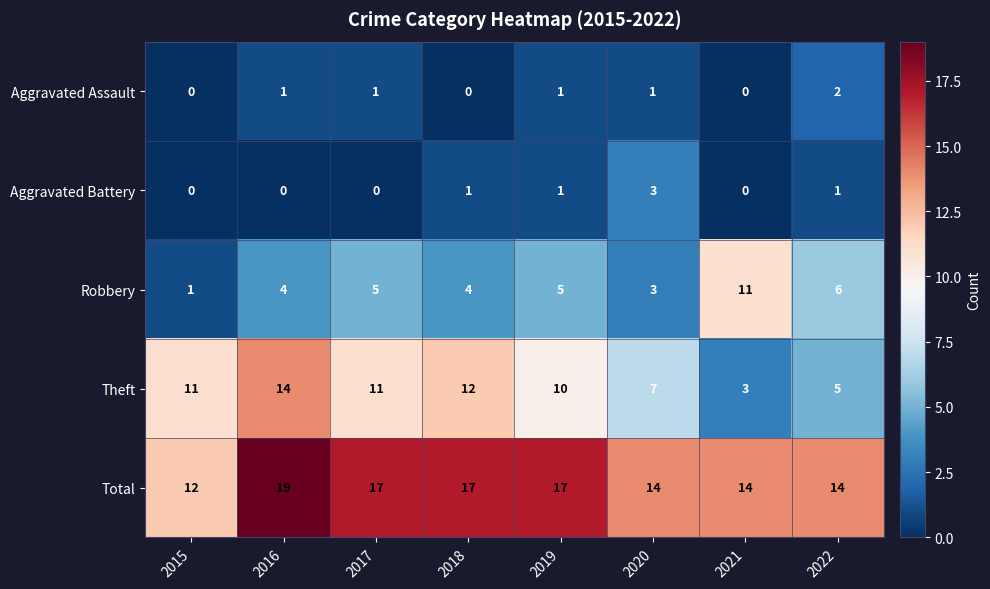

Is it true that Theft equals 9 at 2022?

False